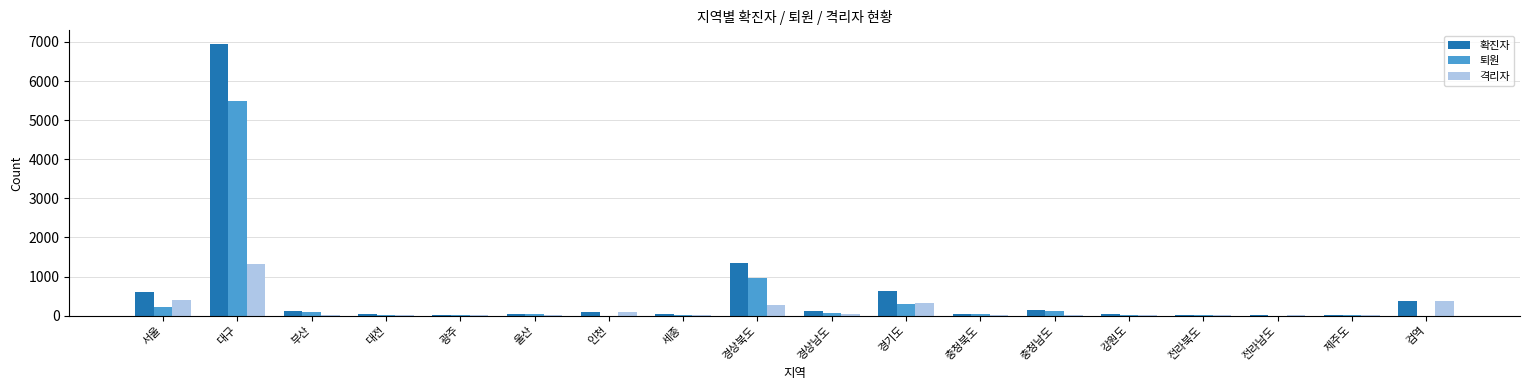

What is the sum of all 격리자 values?

2961